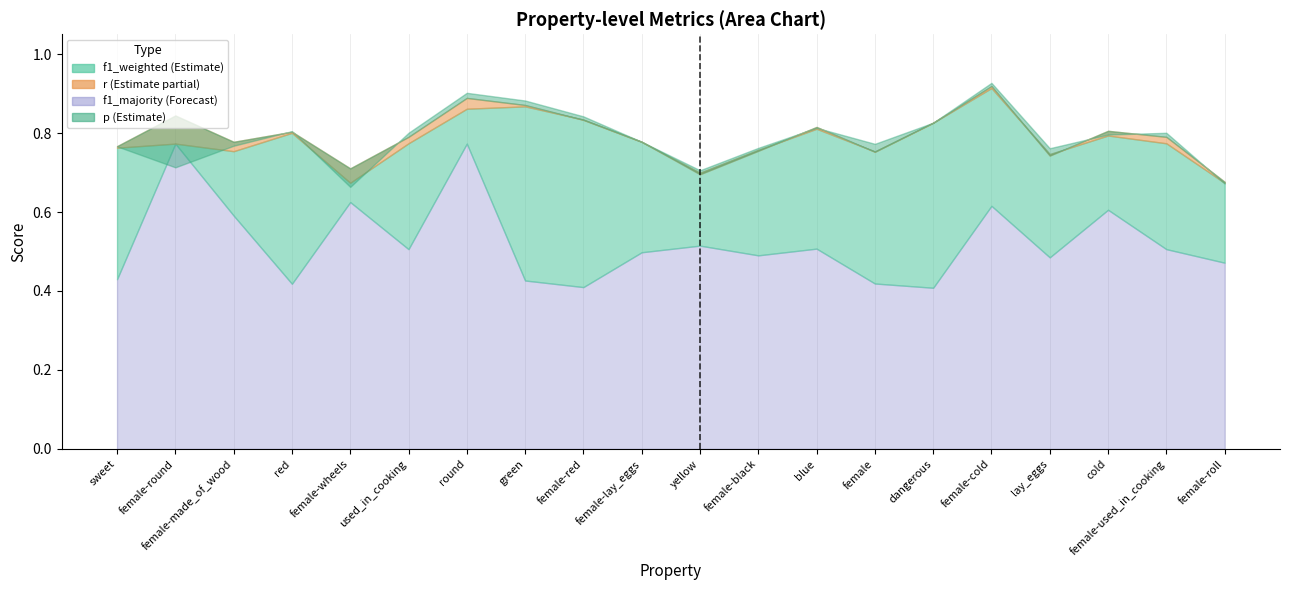

At which category is the sum across all series the highest?

round